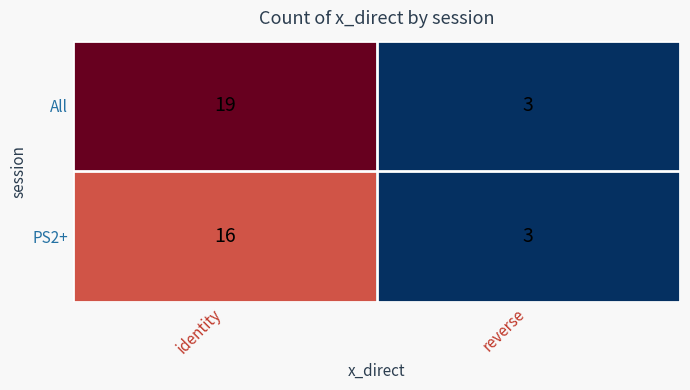

The All series shows 4 at reverse. True or false?

False